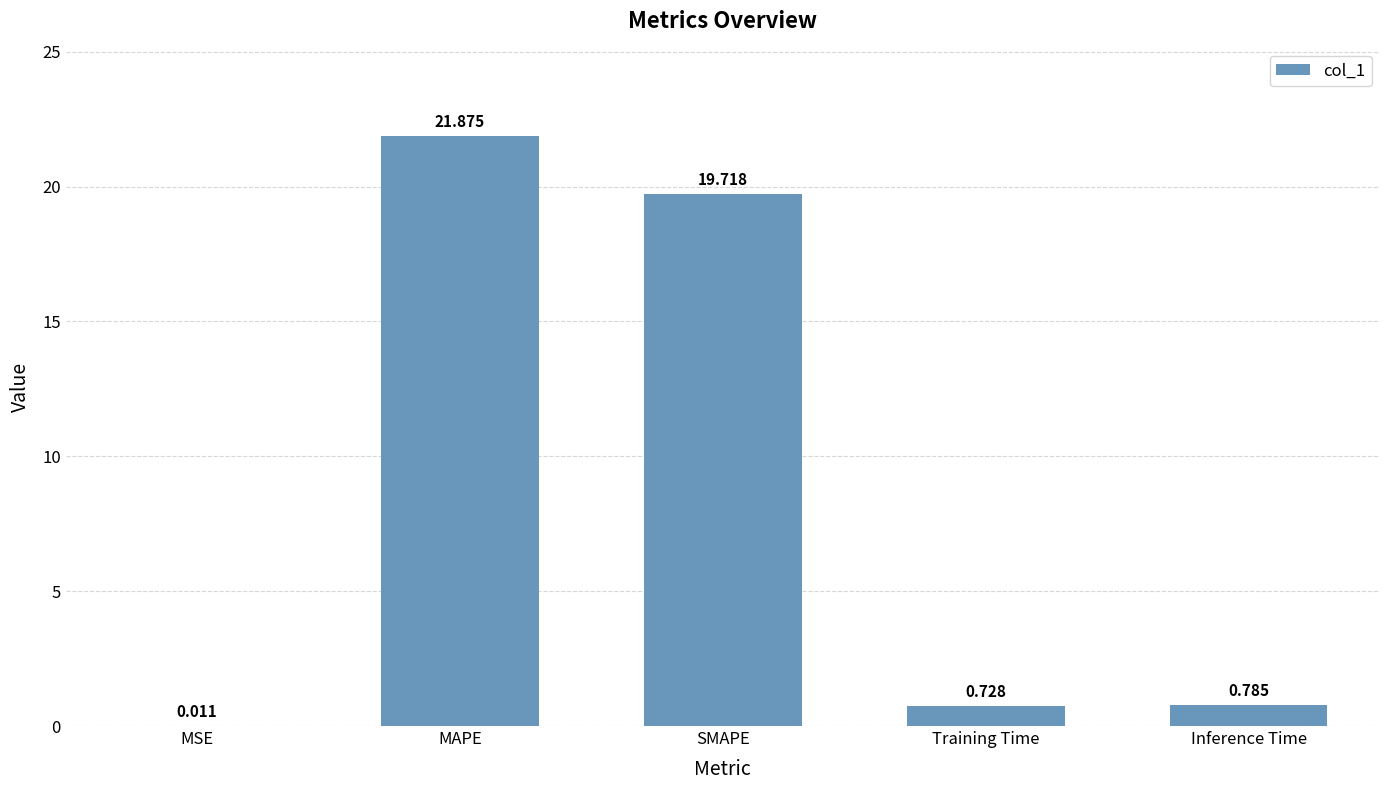

Which category has the highest value across all series?

MAPE